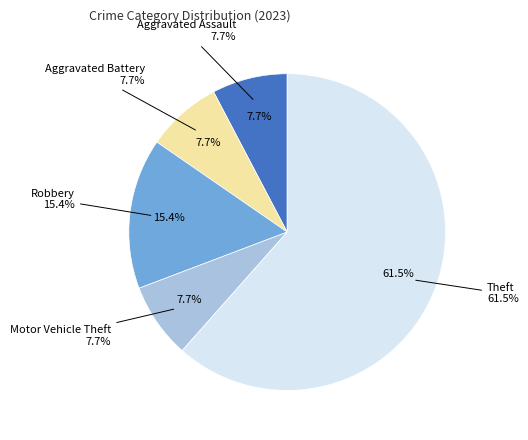

Does any single category account for the majority?

Yes